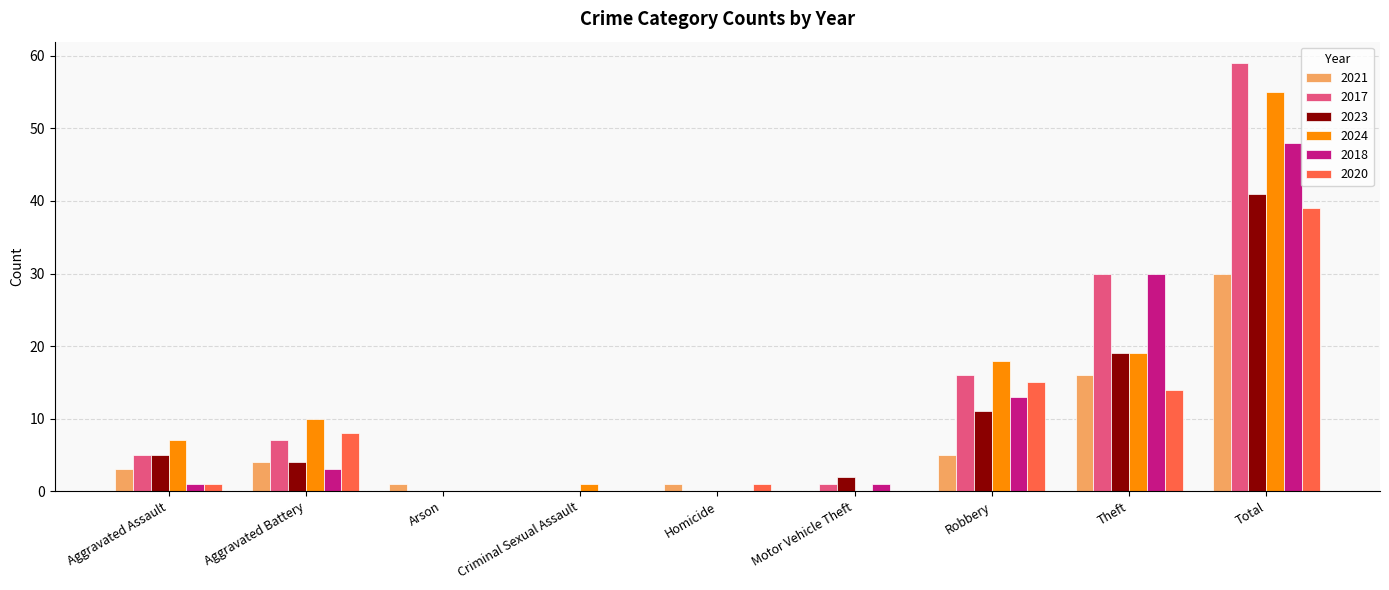

What is the spread (max minus min) of values at Motor Vehicle Theft?

2